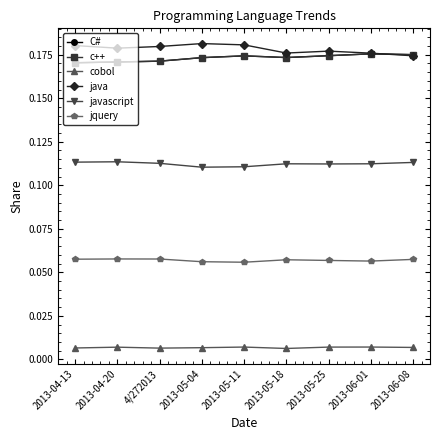

Which has a higher value, 2013-05-25 or 2013-06-08?

2013-06-08